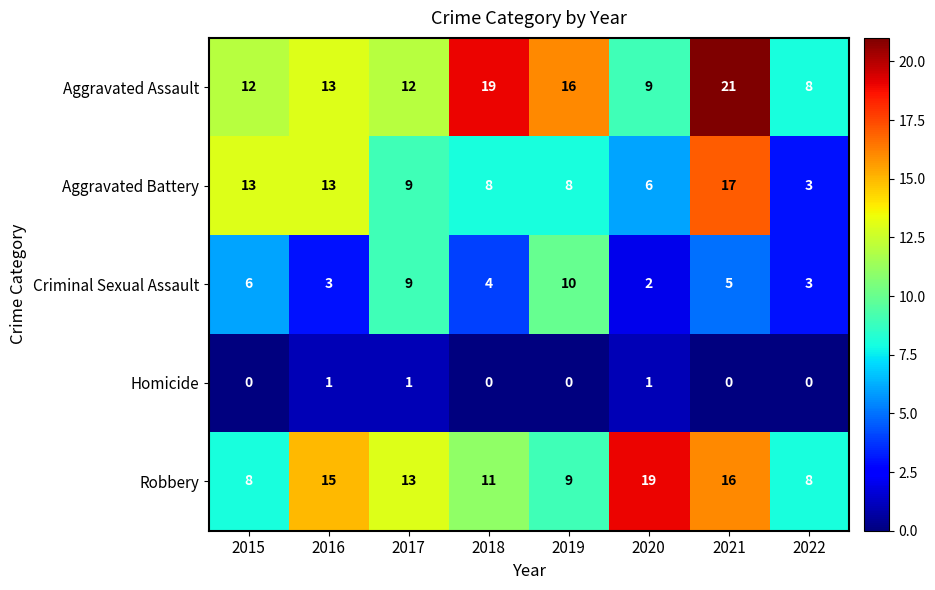

What is the difference between the Aggravated Assault values at 2020 and 2017?

3